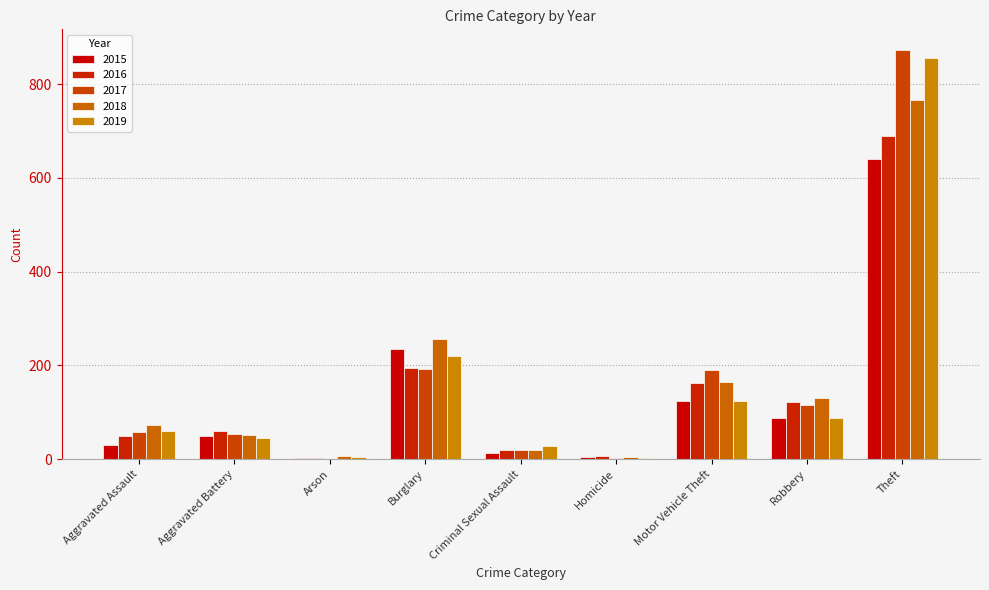

Is the value of 2017 at Aggravated Battery greater than the value of 2016 at Burglary?

No